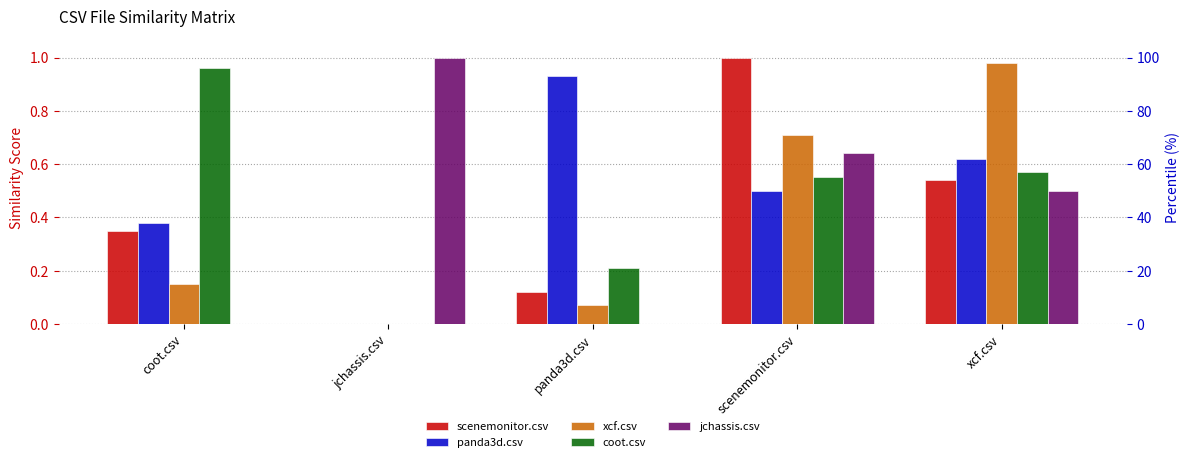

Rank the series at jchassis.csv from lowest to highest value.

scenemonitor.csv, panda3d.csv, xcf.csv, coot.csv, jchassis.csv